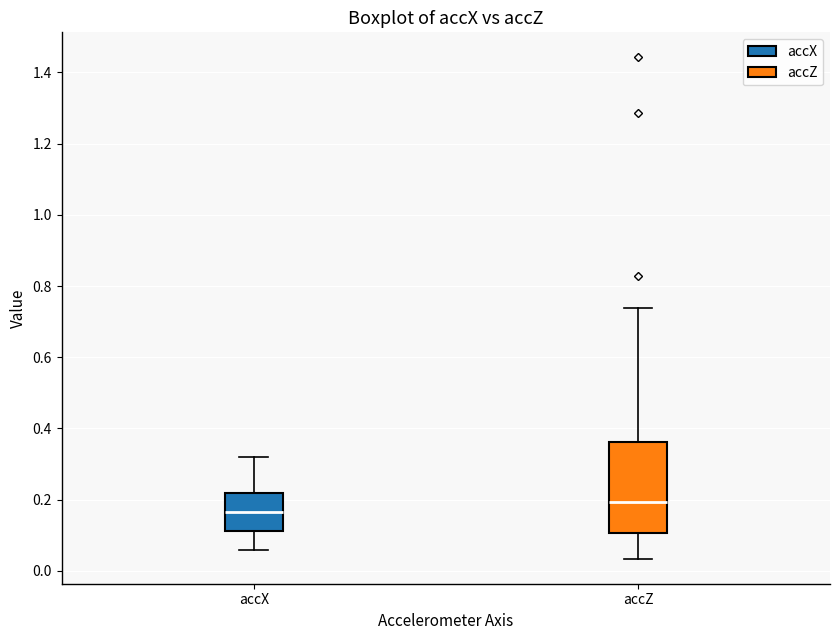

Comparing the boxes themselves (not the whiskers), which one is the tallest?

accZ